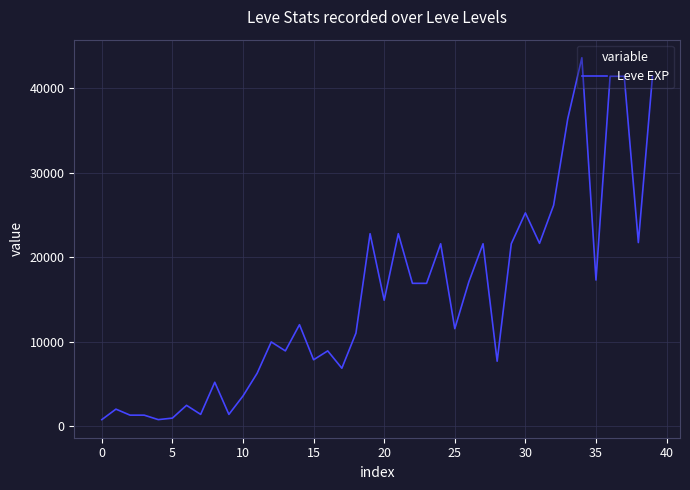

What is the difference between the maximum and minimum values?

42800